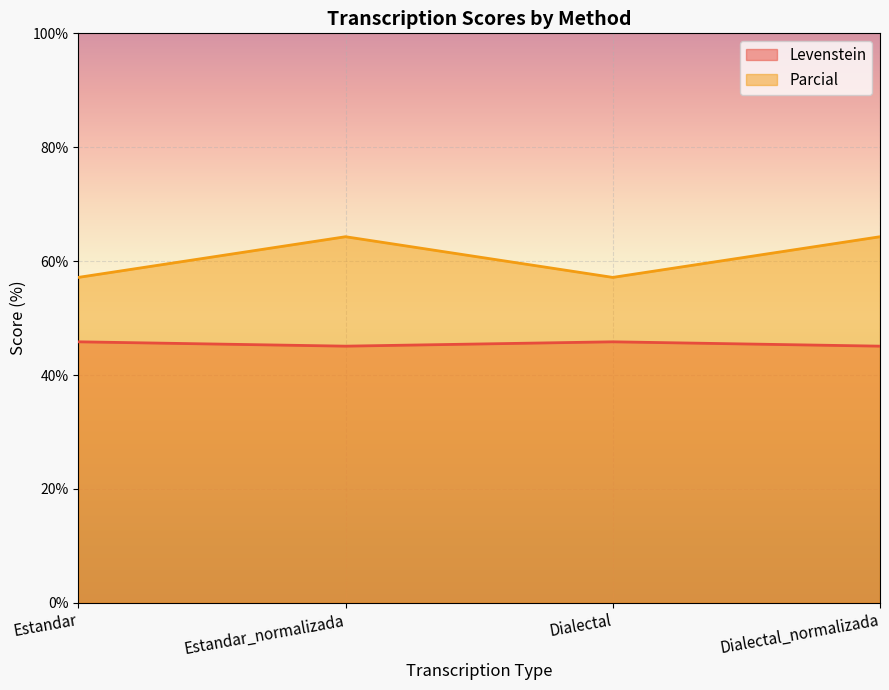

What is the total value across all series at Dialectal?

103.0